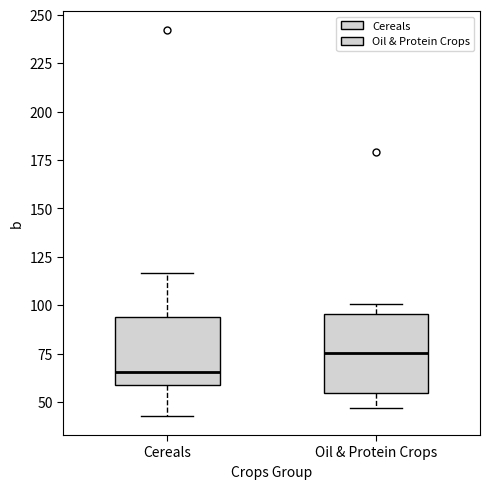

Reading left to right, transcribe this box plot: for each box, give where its median line is, the range the box spans, and where its two whiskers end, as read against the y-axis. The values are not printed on the chart, so give them approximately, as read against the axis.

Cereals: median 65, box 60 to 95, whiskers 45 to 115
Oil & Protein Crops: median 75, box 55 to 95, whiskers 45 to 100